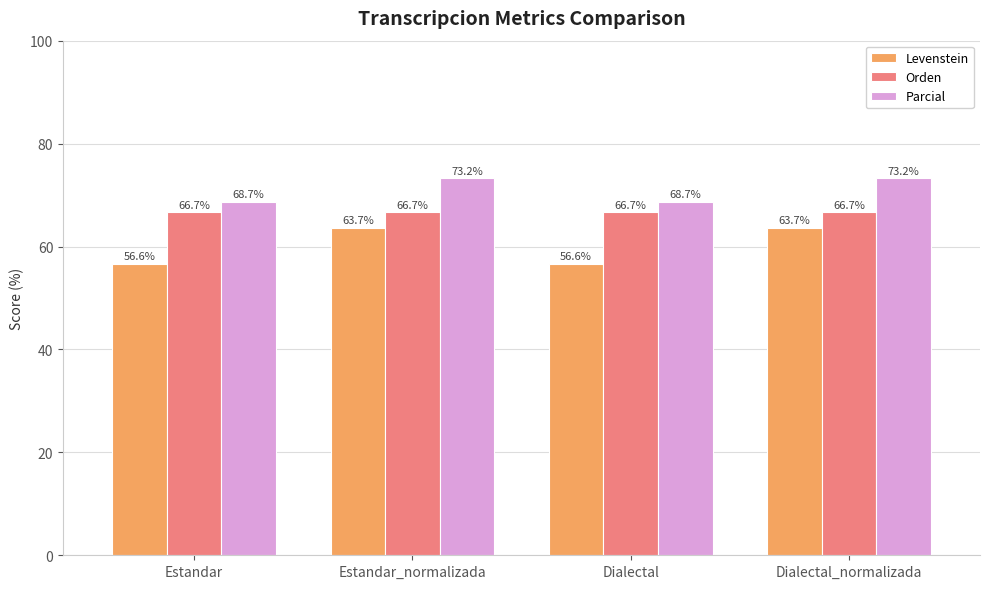

What is the minimum value for Parcial?

68.7